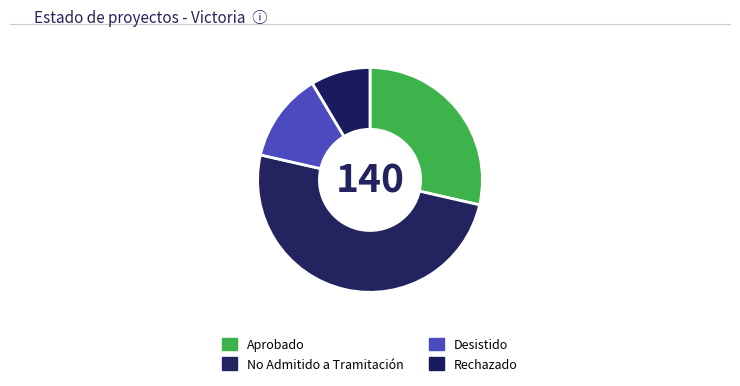

Is there any slice that represents more than half of the pie?

No